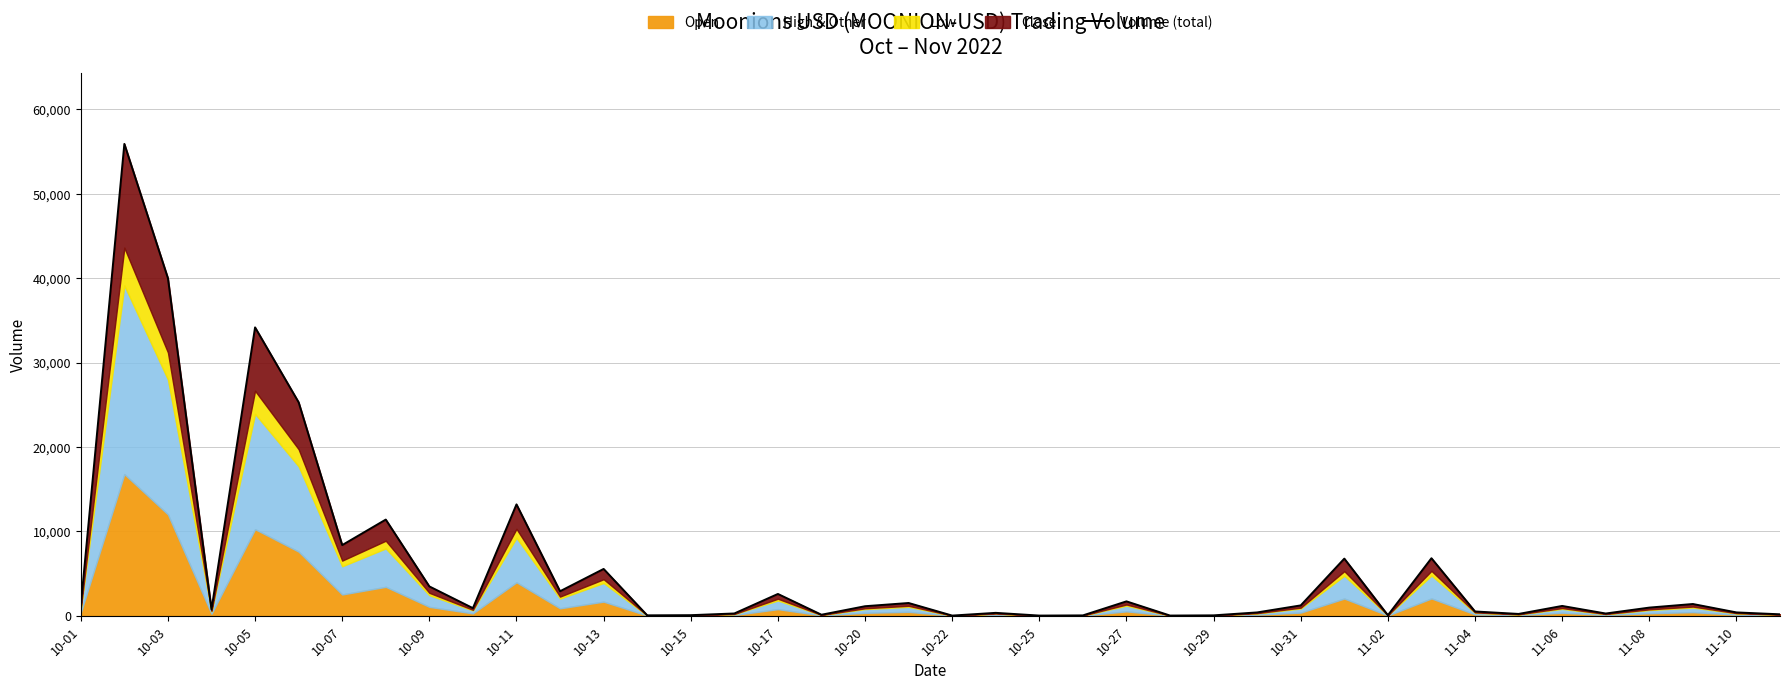

At which label does the data first exceed 1117?

10-01